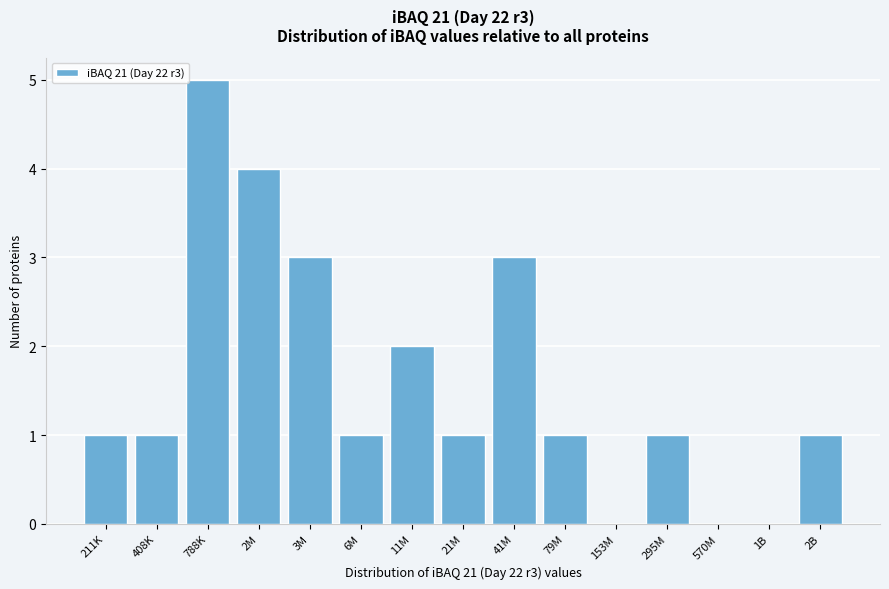

Reading left to right, transcribe all the data shown in this chart.

211K=1	408K=1	788K=5	2M=4	3M=3	6M=1	11M=2	21M=1	41M=3	79M=1	153M=0	295M=1	570M=0	1B=0	2B=1